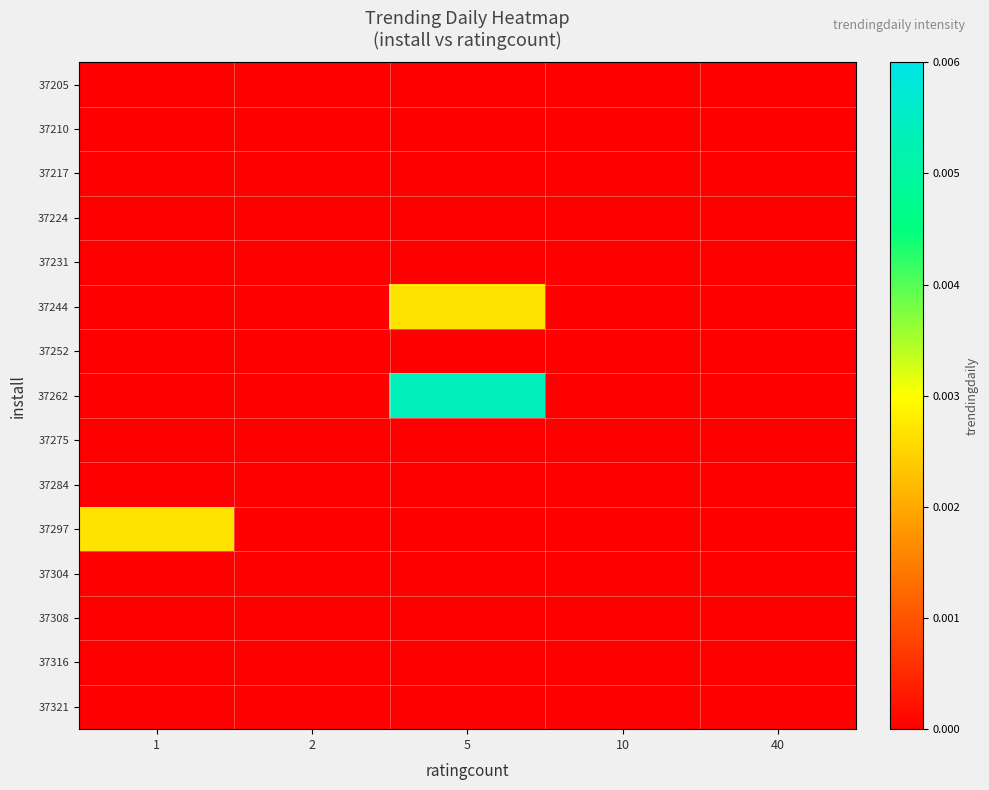

Which series changed the most between 5 and 40?

37262